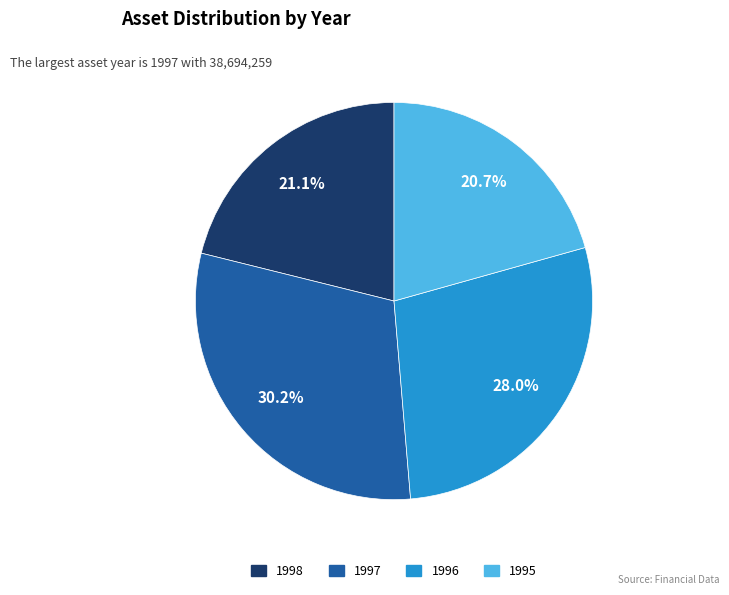

Is the sum of 1998 and 1996 greater than half?

No